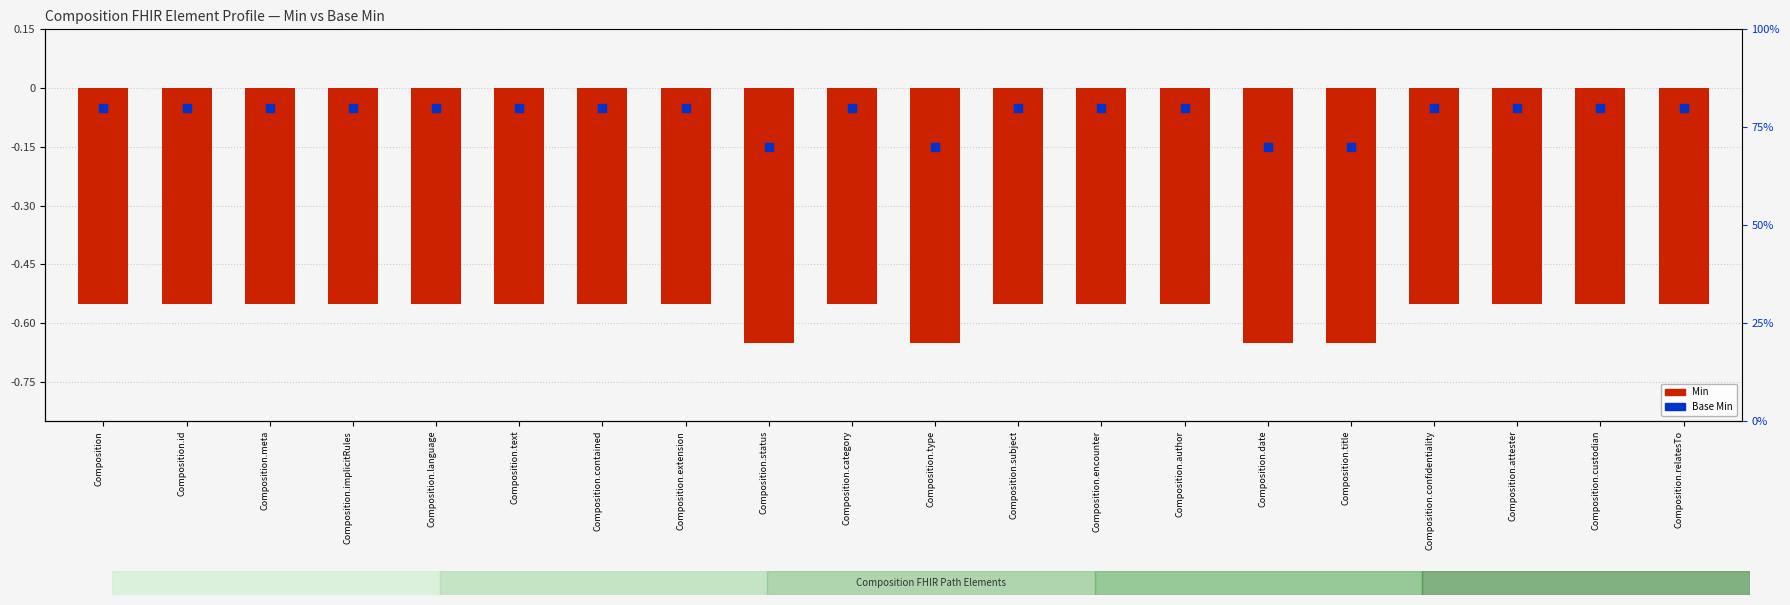

Which series reaches the minimum Y coordinate?

Min